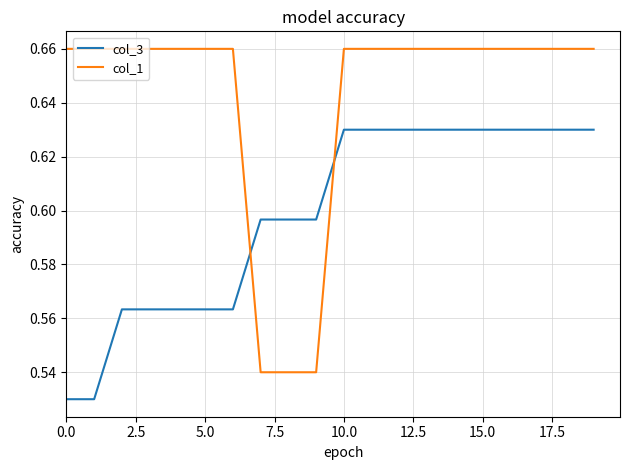

What is the difference between the maximum and minimum values in the col_3 series?

0.1